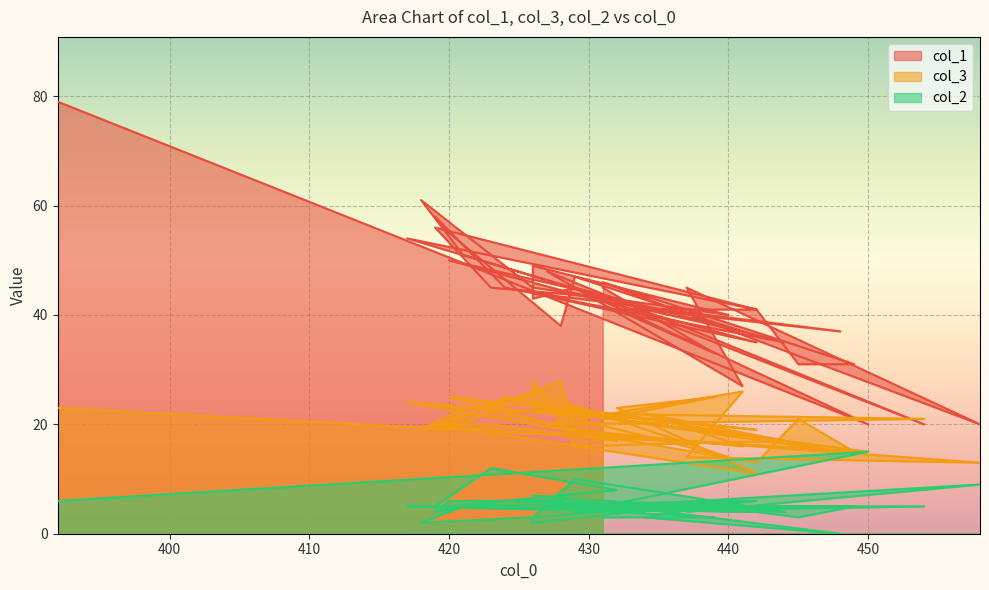

At 431, list the series in order from largest to smallest.

col_1, col_3, col_2